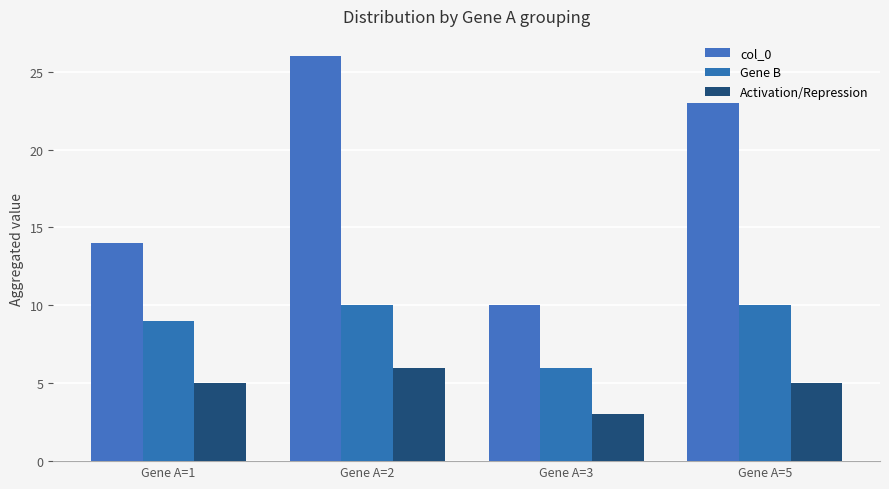

Does the chart contain any negative values?

No